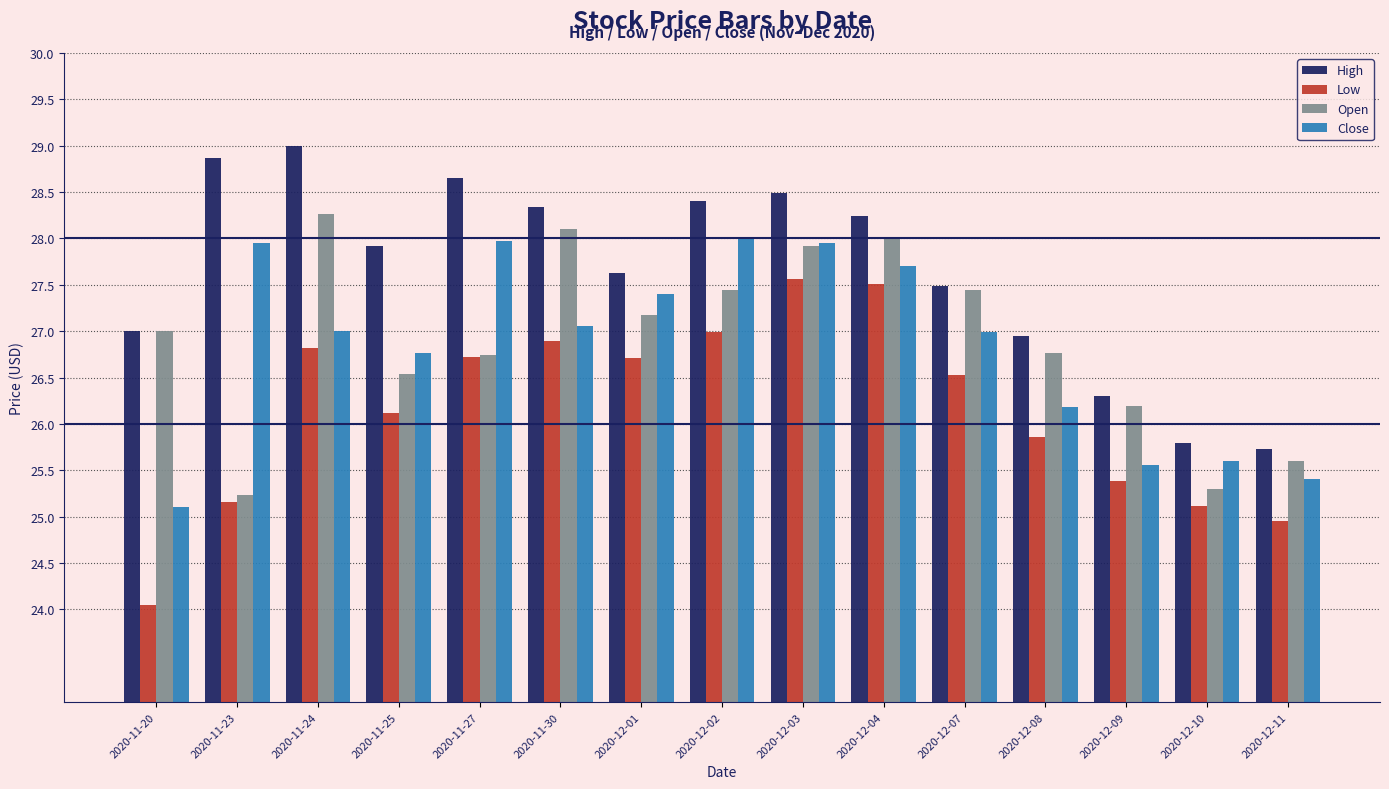

Which series changed the most between 2020-11-23 and 2020-12-04?

Open